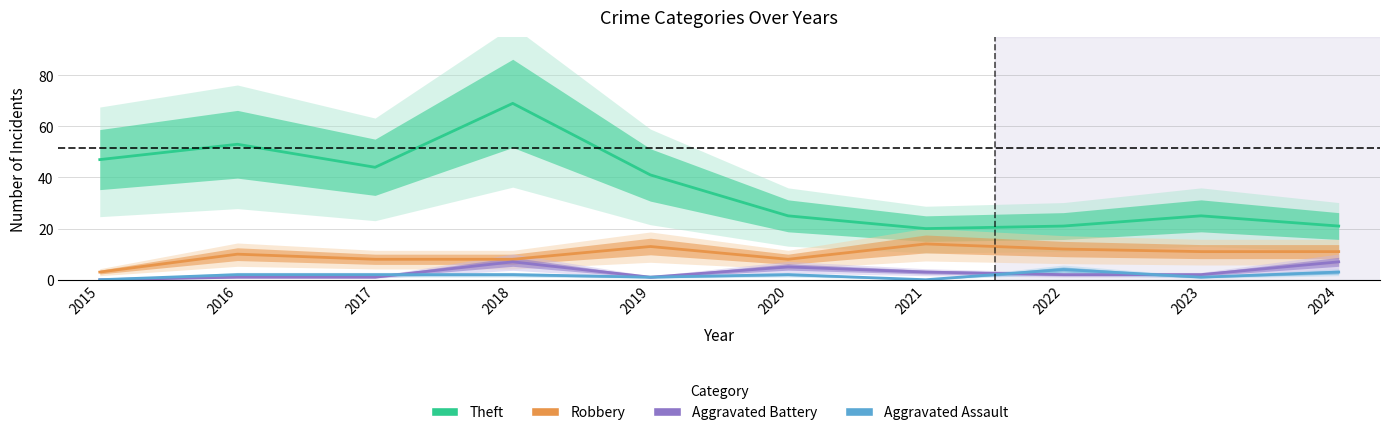

True or false: Aggravated Battery and Theft cross at least once.

False